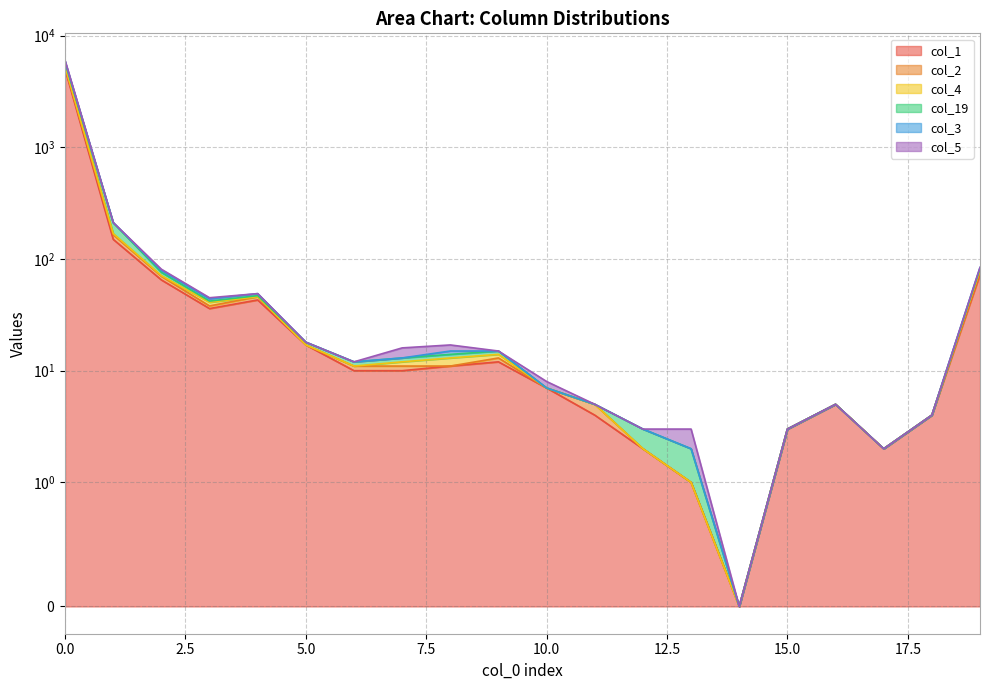

The col_5 series shows 5 at 13. True or false?

False